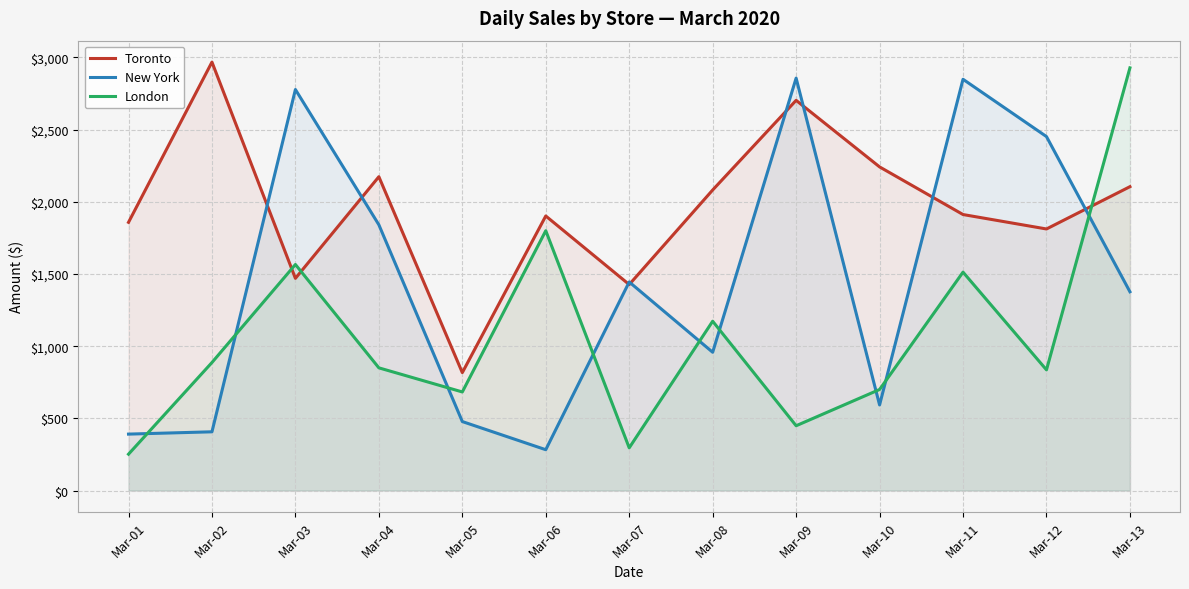

True or false: Toronto and New York intersect in this chart.

True